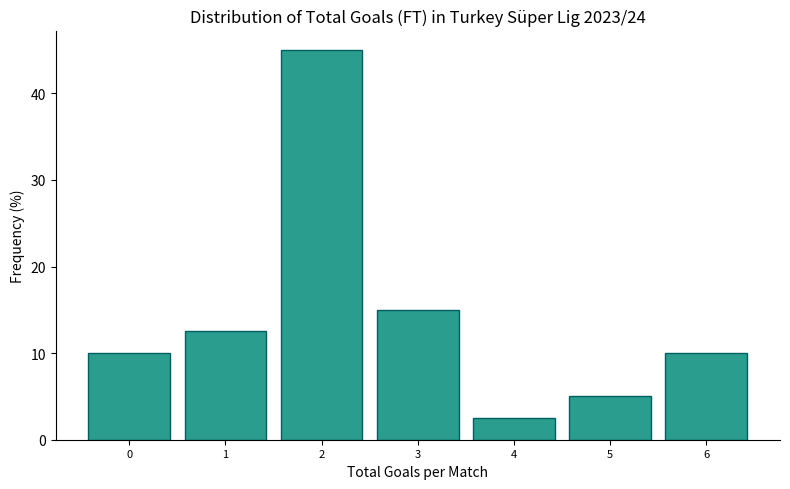

Reading left to right, transcribe this chart: for each bar, give the range it covers on the x-axis and its height. The values are not printed on the chart, so give them approximately, as read against the axis.

-0.5 to 0.5: 10
0.5 to 1.5: 13
1.5 to 2.5: 45
2.5 to 3.5: 15
3.5 to 4.5: 3
4.5 to 5.5: 5
5.5 to 6.5: 10